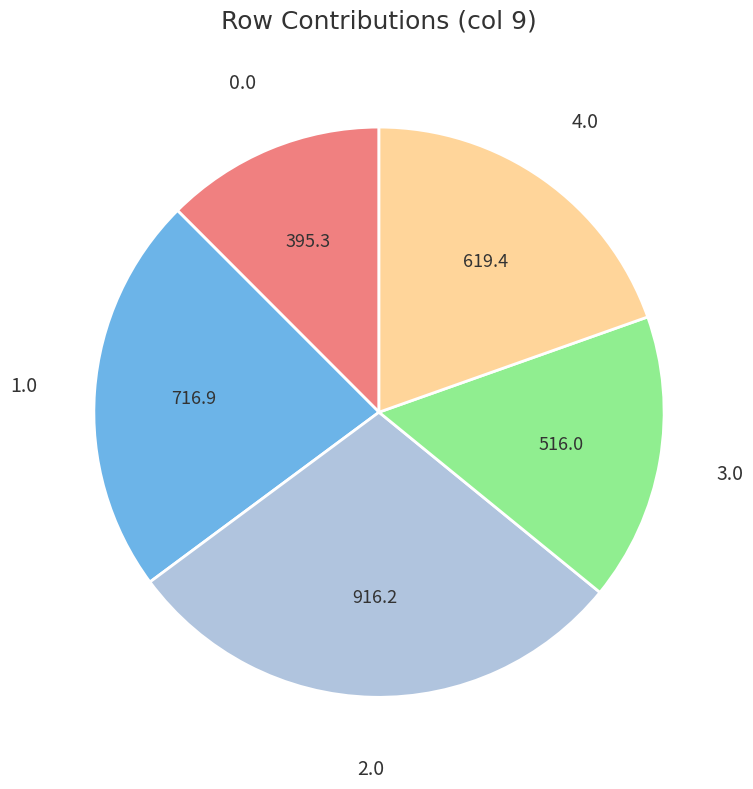

Is the sum of 0.0 and 2.0 greater than half?

No